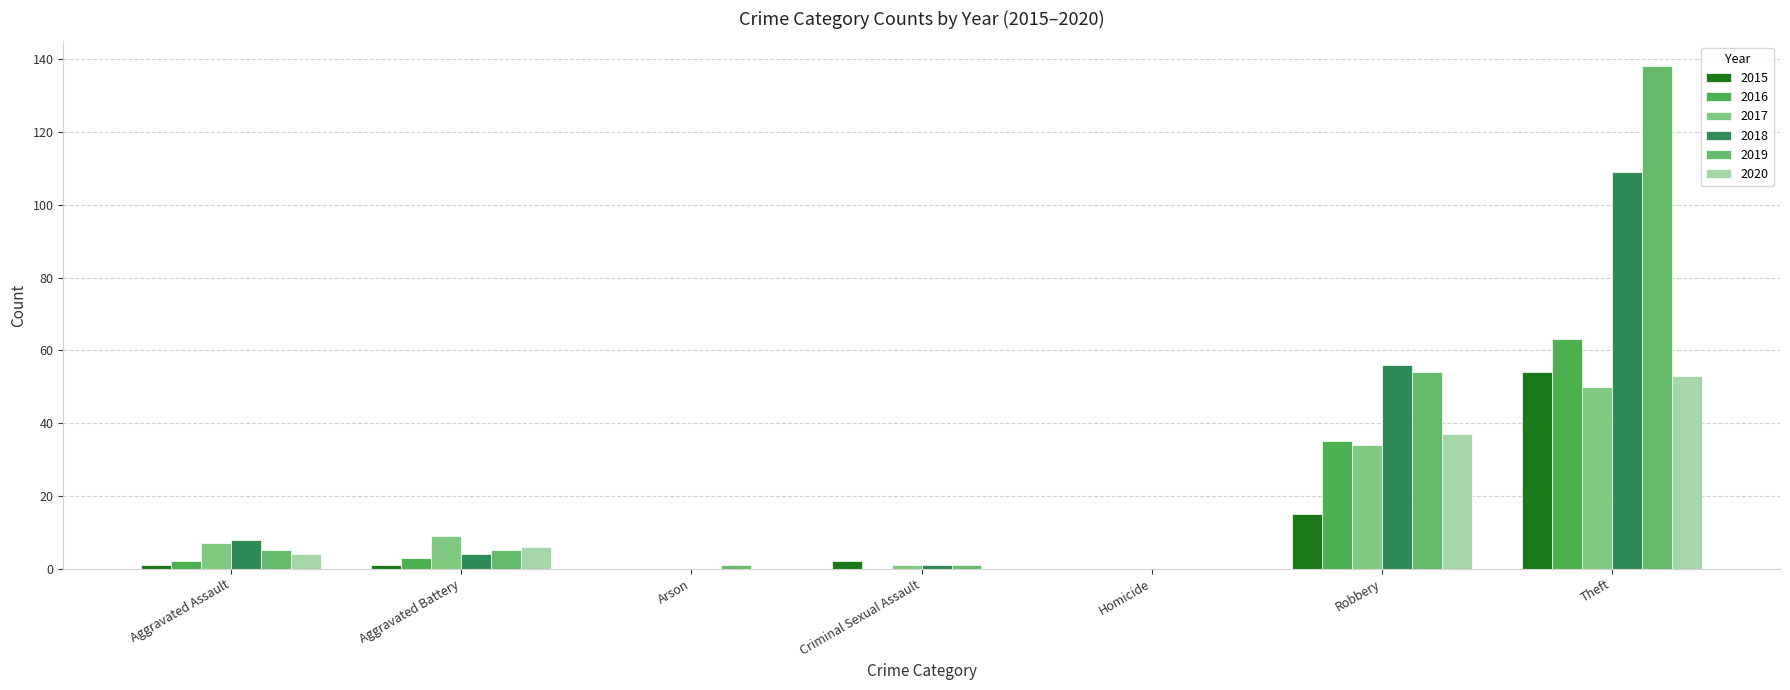

At which category does the chart reach its minimum across all series?

Arson